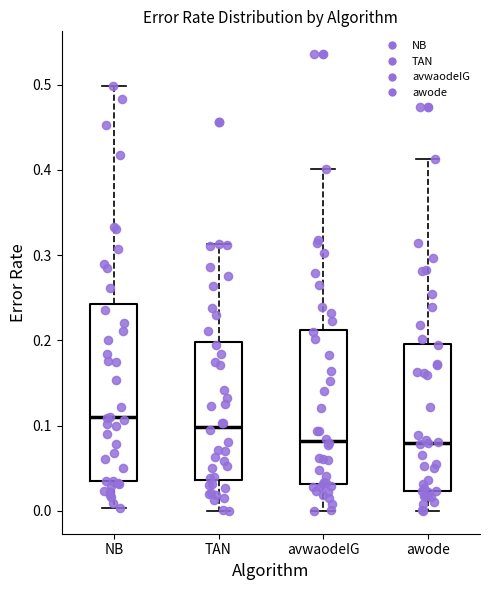

Which box has the highest median line?

NB